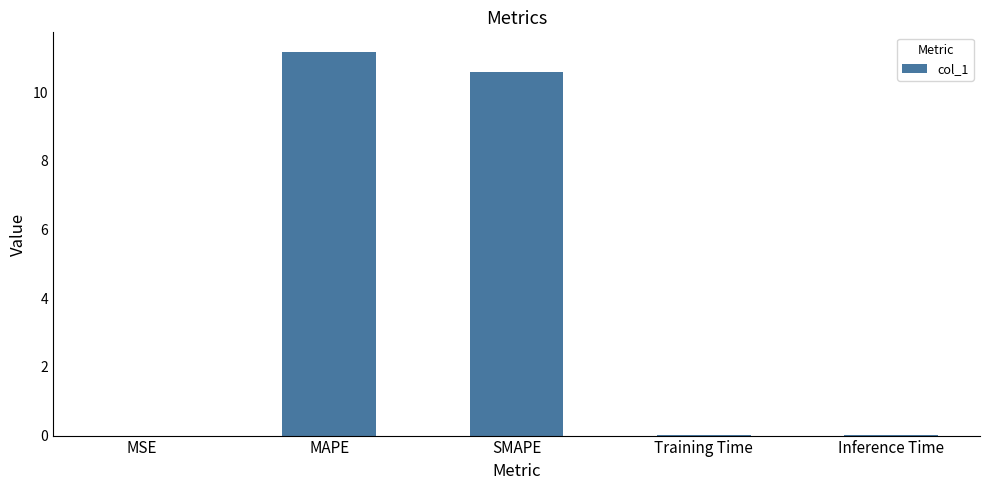

How many series are shown in this chart?

1